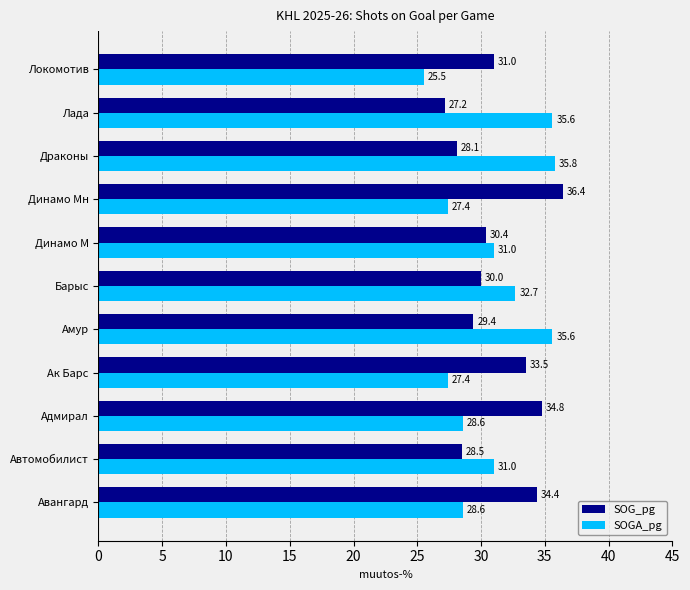

How many data points does each series have?

11